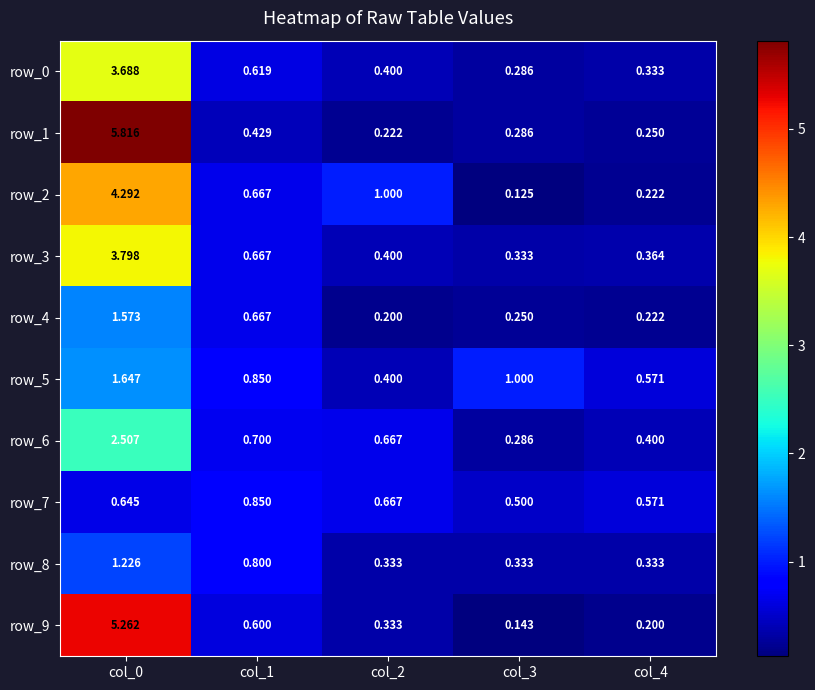

How many data points does each series have?

5